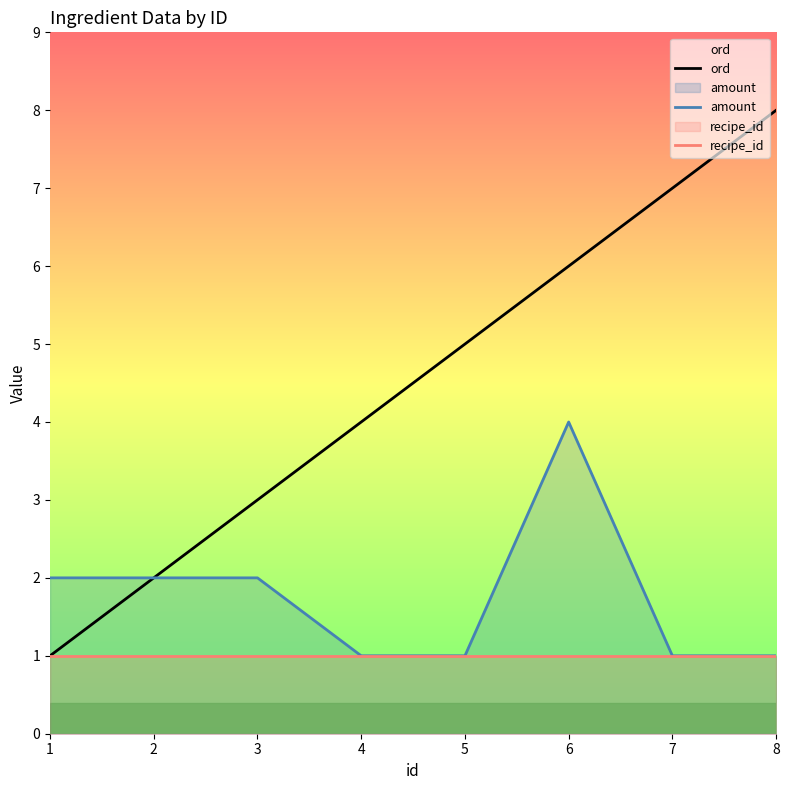

List the series in order of their peak value, highest first.

ord, amount, recipe_id